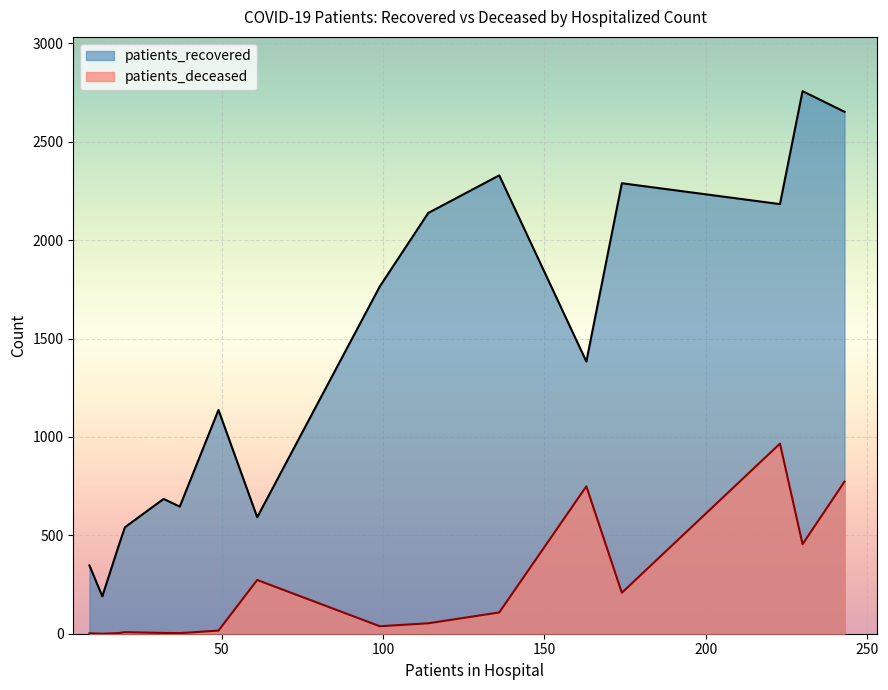

Which series has the largest total across all categories?

patients_recovered